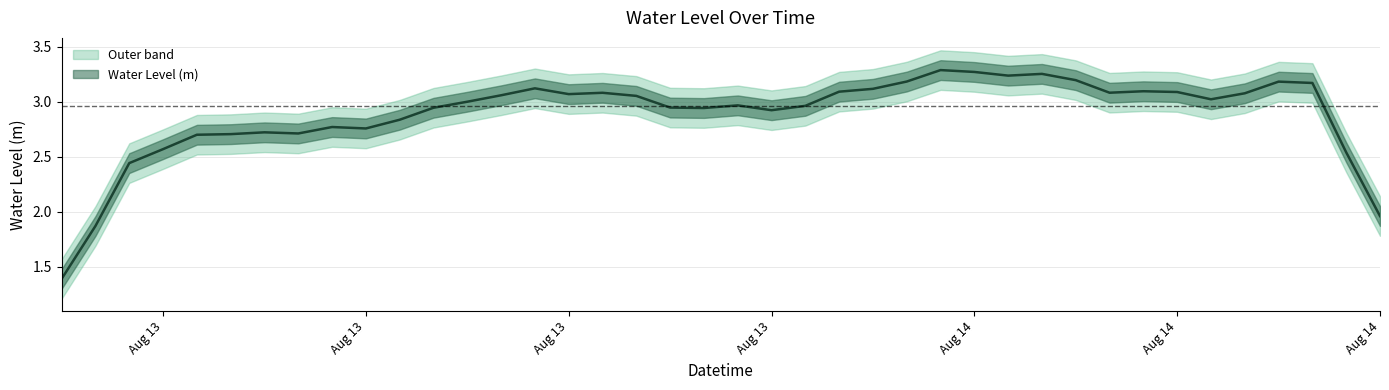

How many distinct data groups are displayed?

1